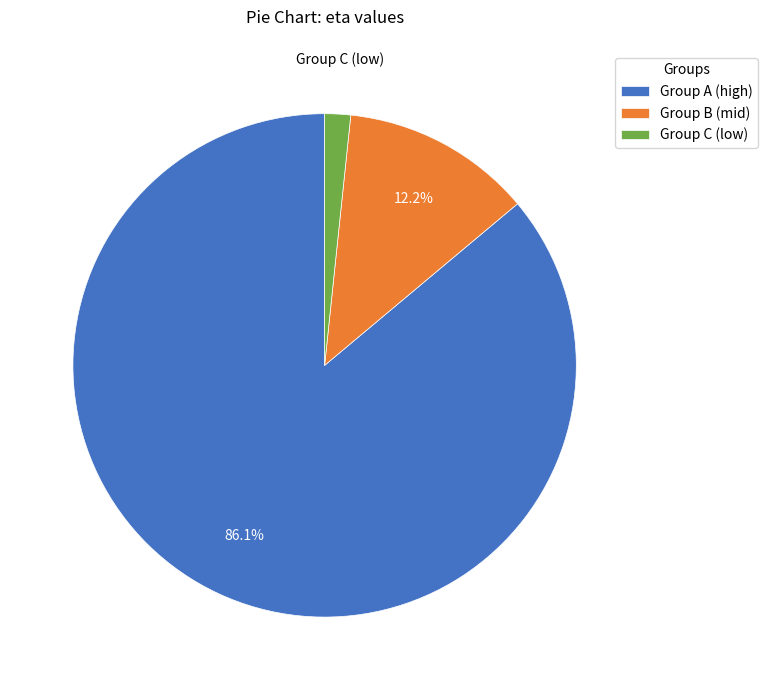

Is Group A (high) the majority of the pie?

Yes